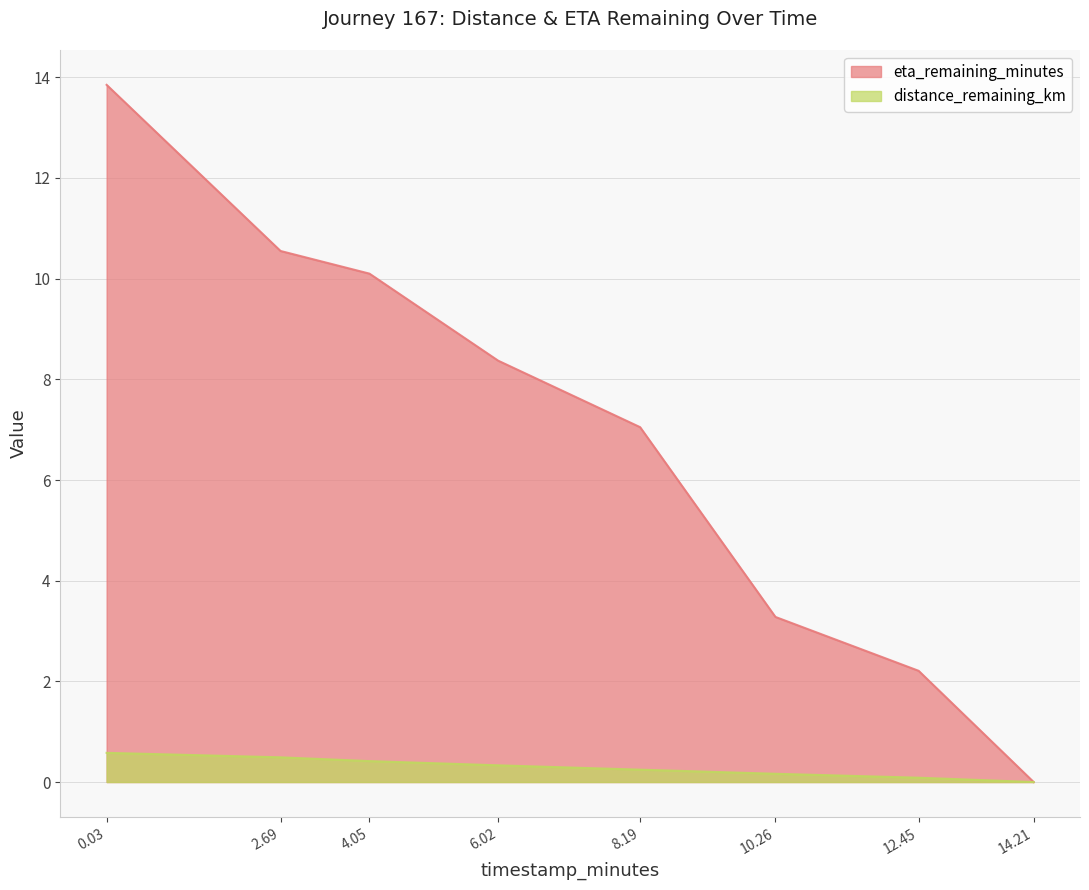

Which label corresponds to the smallest value in the chart?

14.21